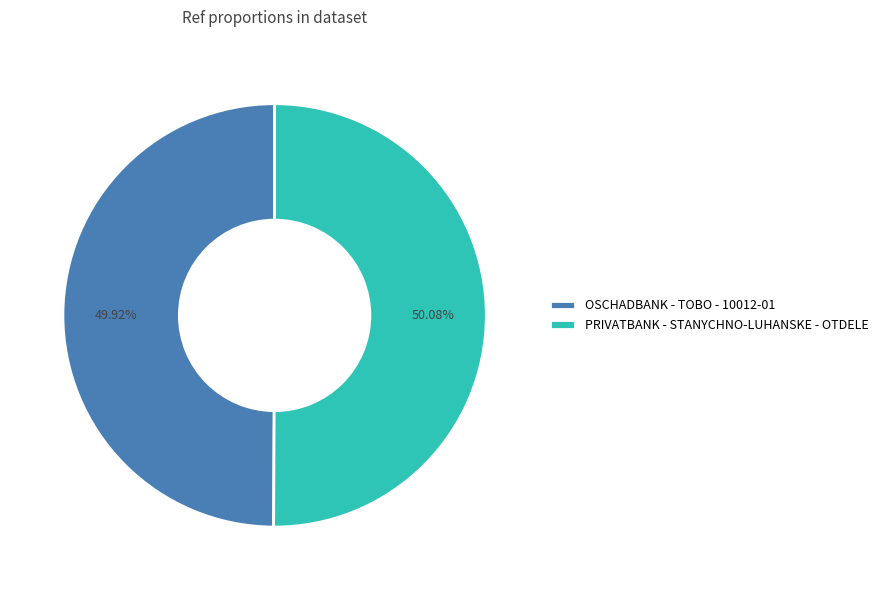

The PRIVATBANK - STANYCHNO-LUHANSKE - OTDELE slice represents 44% of the pie. True or false?

False